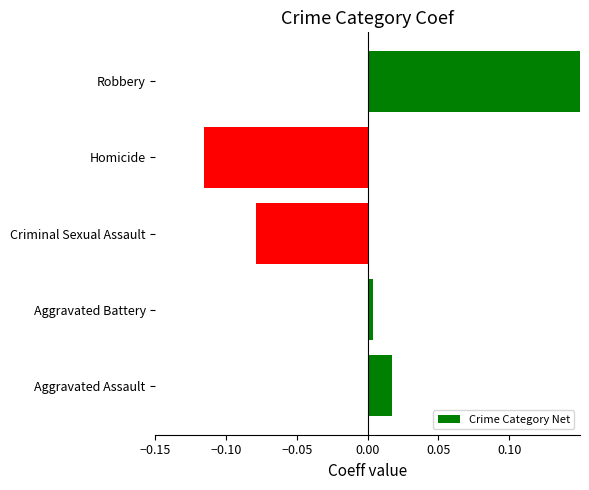

Between Aggravated Battery and Aggravated Assault, which is larger?

Aggravated Assault